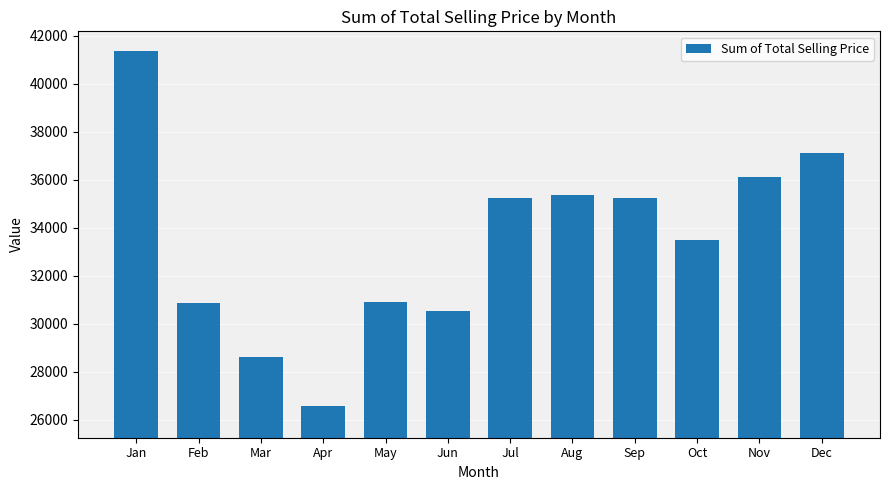

The value at Nov is 62975.4. True or false?

False